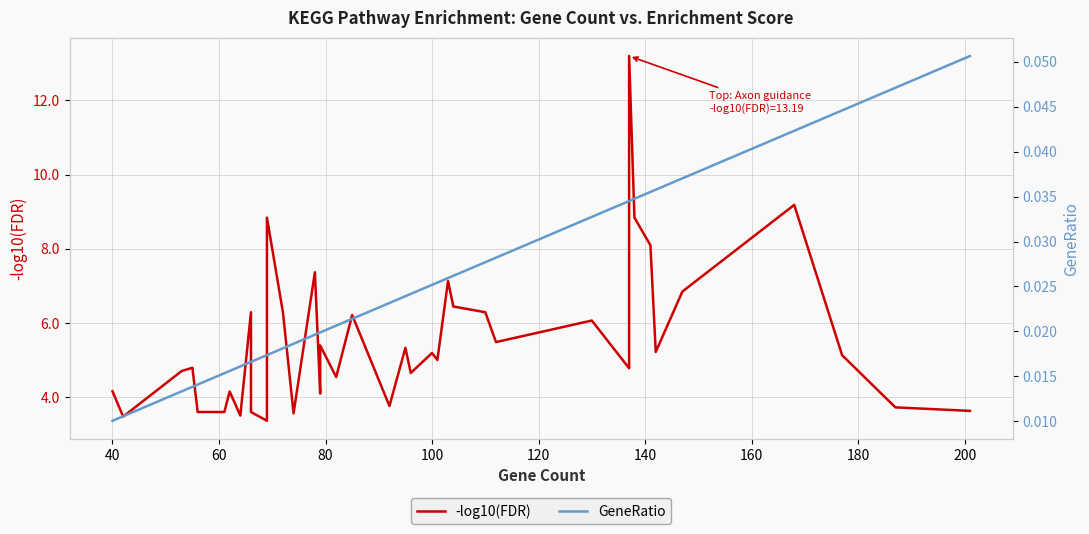

List the series in order of their overall mean, highest first.

-log10(FDR), GeneRatio